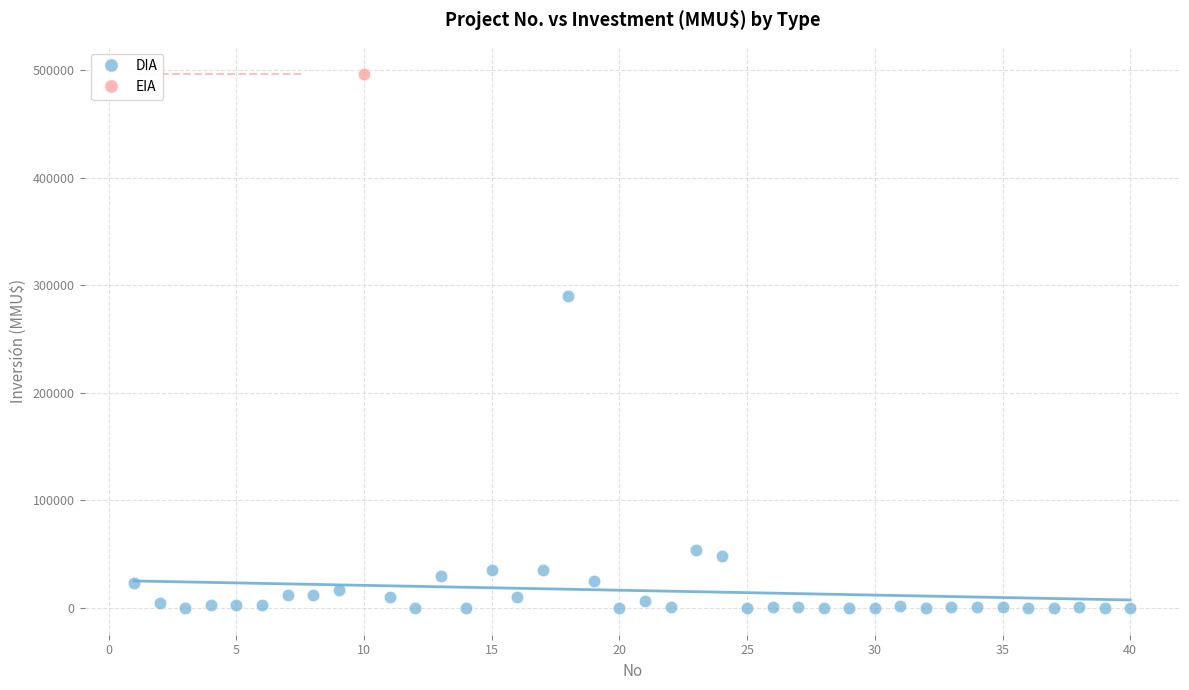

What are all the series names shown in the legend?

DIA, EIA